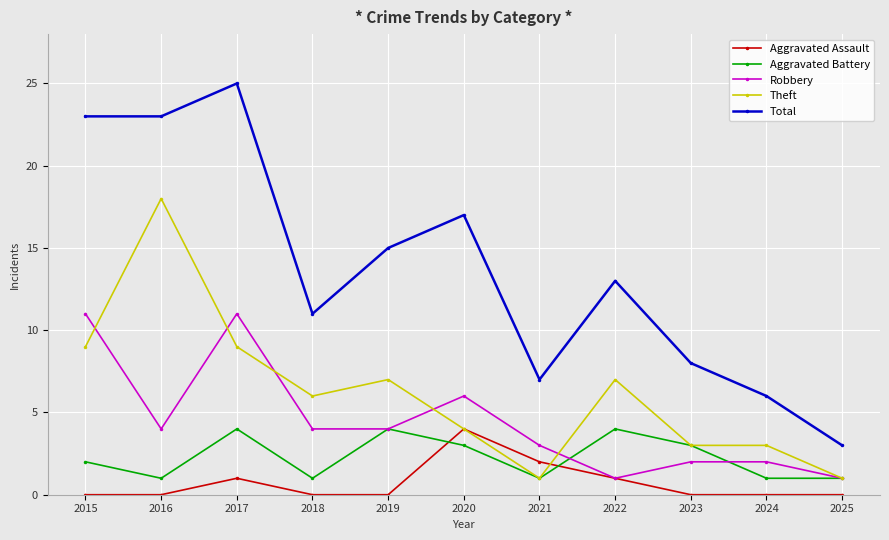

True or false: Aggravated Assault and Total cross at least once.

False